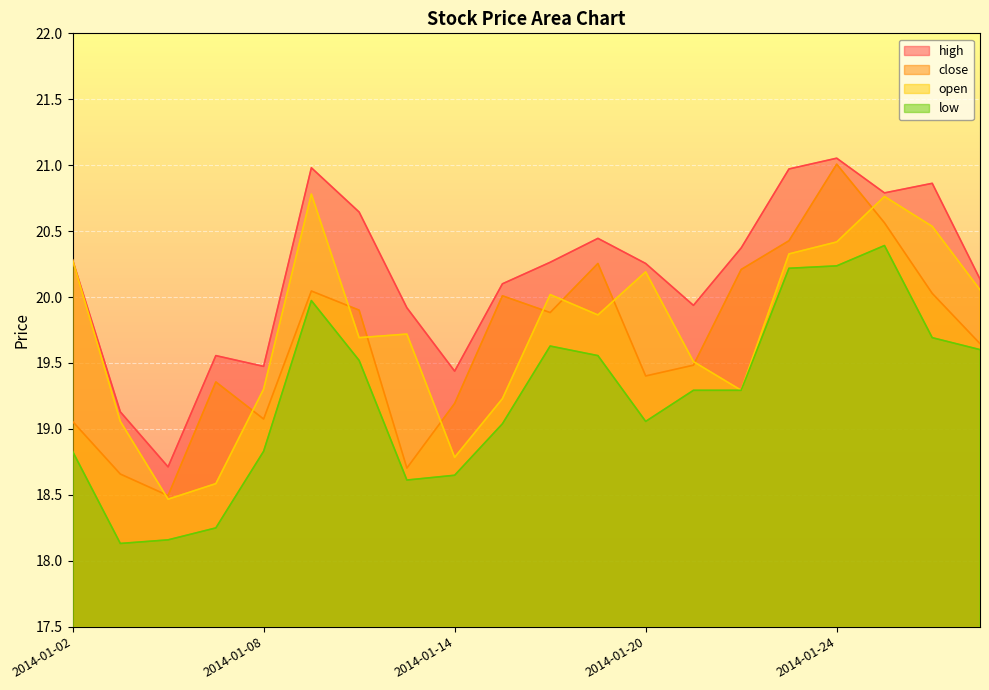

What is the approximate value of close at 2014-01-20?

19.4